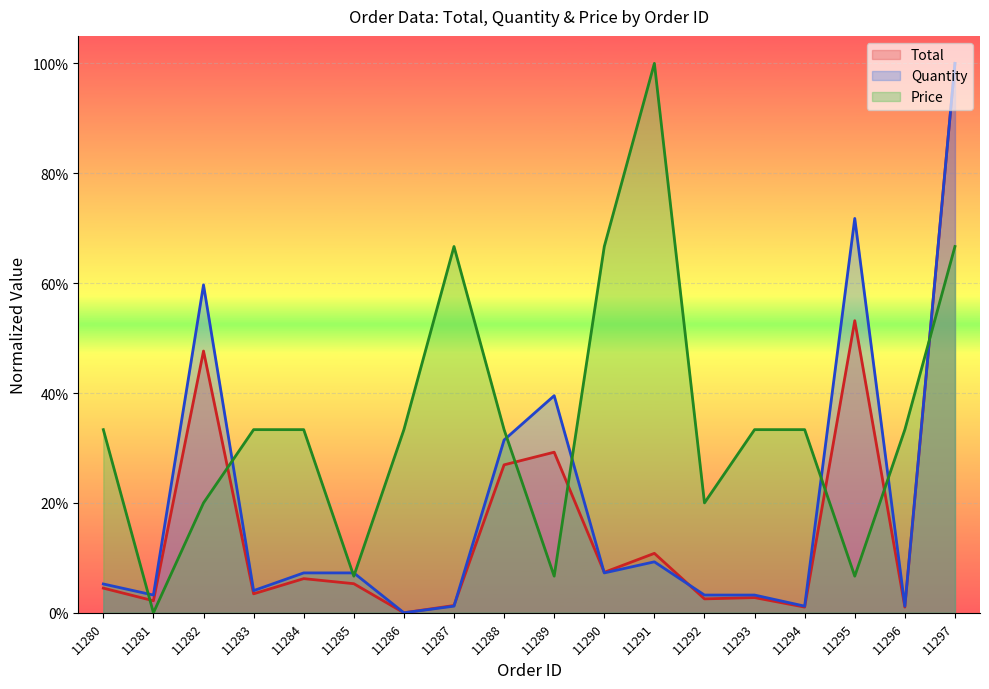

Where is the first local maximum for Price?

11287